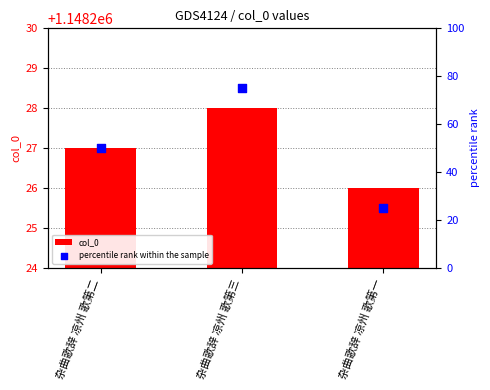

At how many categories does at least one series exceed 157657?

3